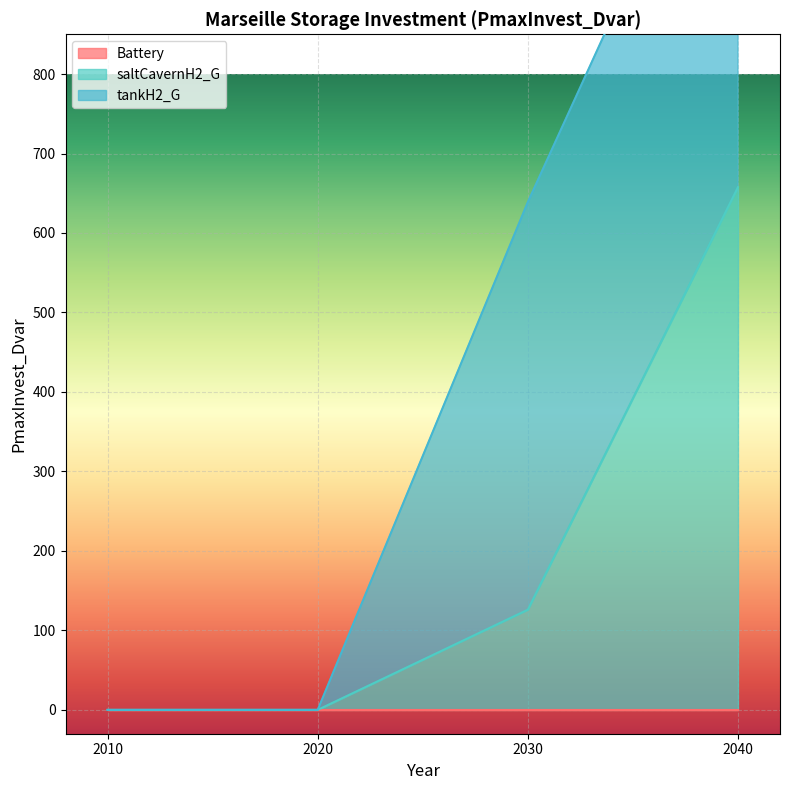

How many values in the tankH2_G series are below 512?

2